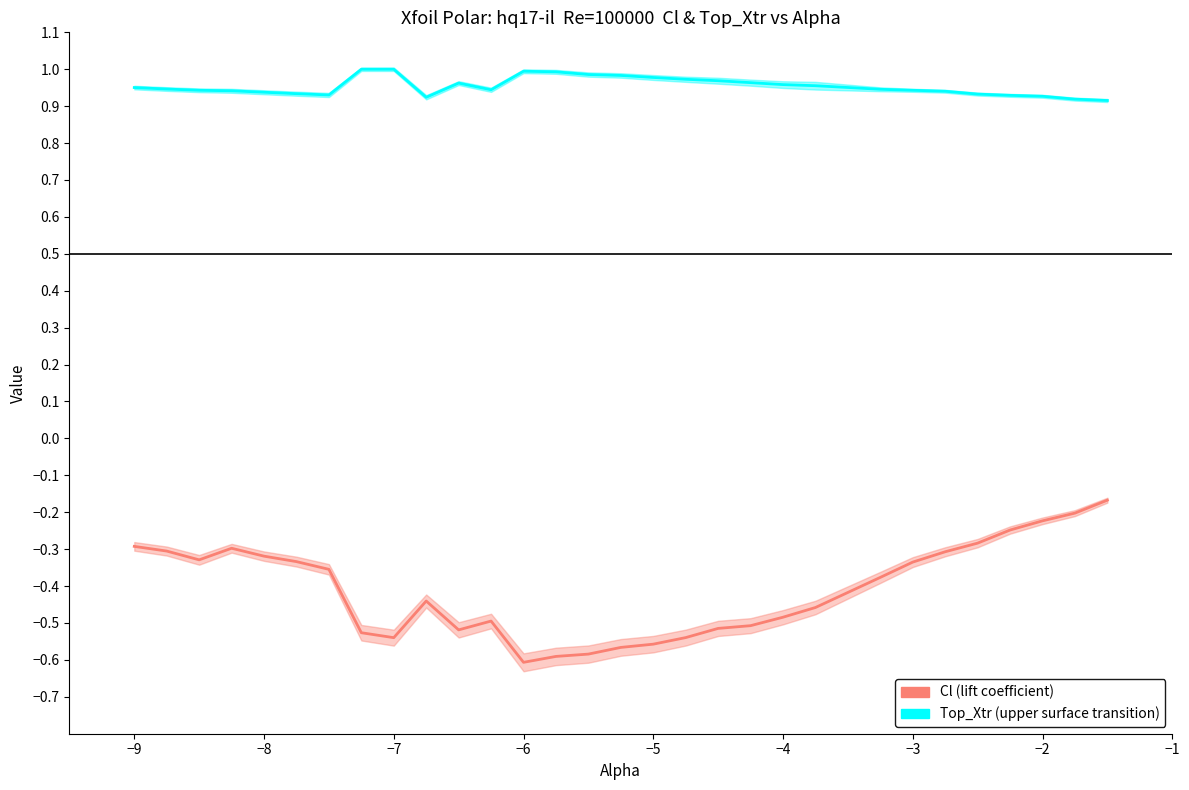

What is the difference between the maximum and minimum values in the Top_Xtr (upper surface transition) series?

0.1